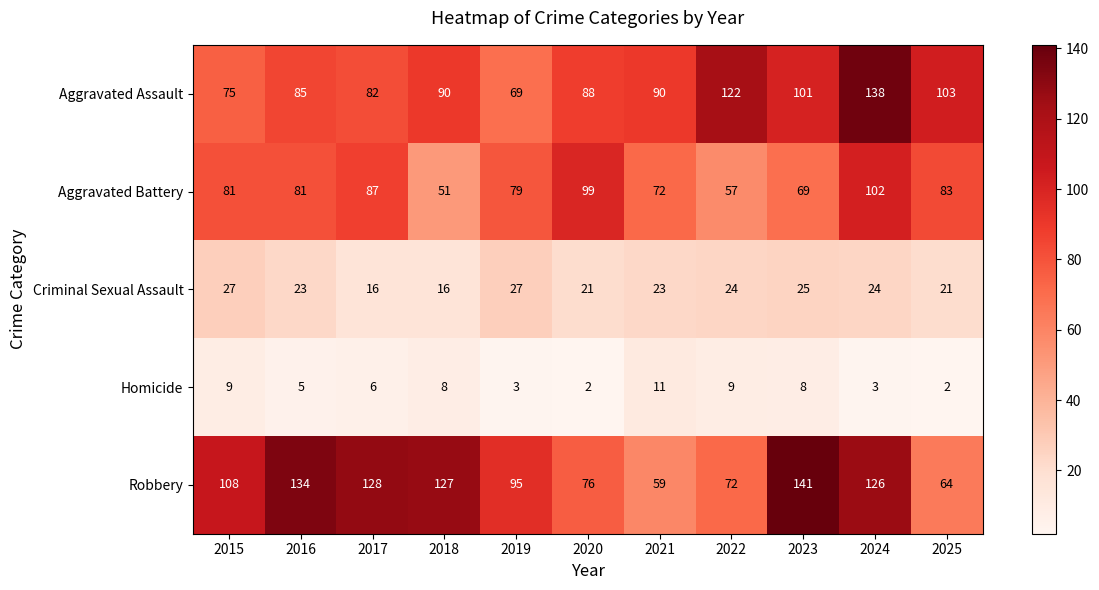

How many data points does each series have?

11